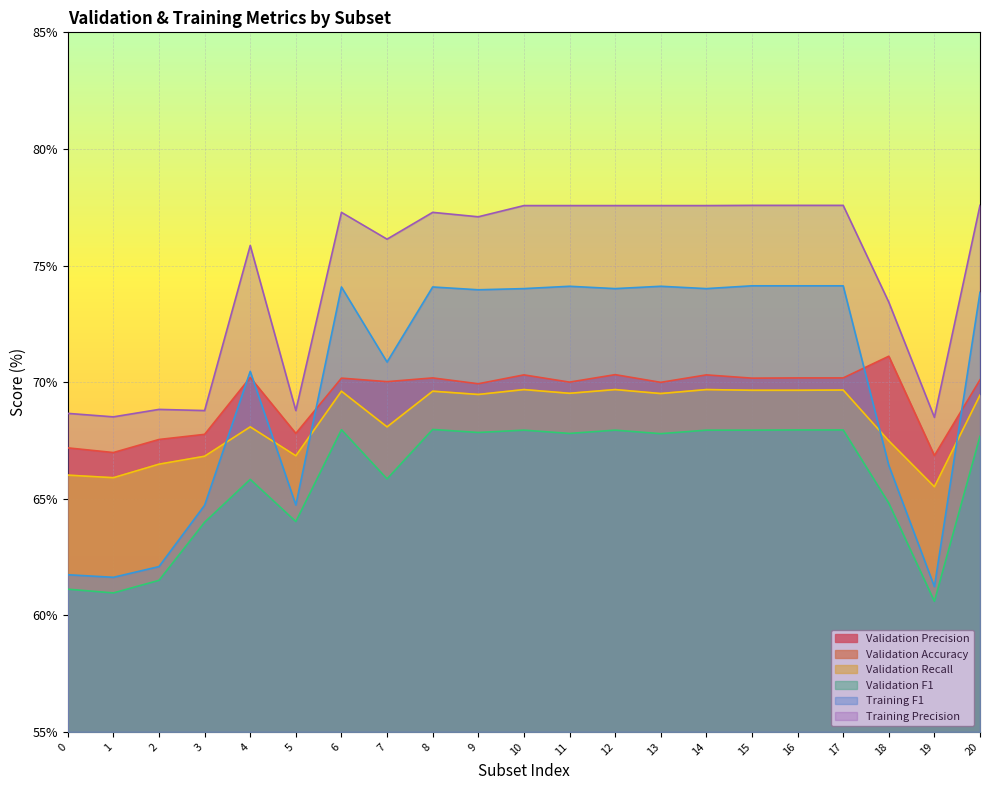

Reading left to right, what are all the values shown in this chart?

Validation Precision: 0=67.2	1=67.0	2=67.5	3=67.8	4=70.2	5=67.8	6=70.2	7=70.0	8=70.2	9=69.9	10=70.3	11=70.0	12=70.3	13=70.0	14=70.3	15=70.2	16=70.2	17=70.2	18=71.1	19=66.8	20=70.1
Validation Accuracy: 0=66.0	1=65.9	2=66.5	3=66.8	4=68.1	5=66.8	6=69.6	7=68.1	8=69.6	9=69.5	10=69.7	11=69.5	12=69.7	13=69.5	14=69.7	15=69.7	16=69.7	17=69.7	18=67.5	19=65.5	20=69.4
Validation Recall: 0=66.0	1=65.9	2=66.5	3=66.8	4=68.1	5=66.8	6=69.6	7=68.1	8=69.6	9=69.5	10=69.7	11=69.5	12=69.7	13=69.5	14=69.7	15=69.7	16=69.7	17=69.7	18=67.5	19=65.5	20=69.4
Validation F1: 0=61.1	1=61.0	2=61.5	3=64.0	4=65.8	5=64.0	6=68.0	7=65.8	8=68.0	9=67.8	10=67.9	11=67.8	12=67.9	13=67.8	14=67.9	15=67.9	16=68.0	17=68.0	18=64.8	19=60.6	20=67.7
Training F1: 0=61.7	1=61.6	2=62.1	3=64.7	4=70.5	5=64.7	6=74.1	7=70.9	8=74.1	9=74.0	10=74.0	11=74.1	12=74.0	13=74.1	14=74.0	15=74.1	16=74.1	17=74.1	18=66.4	19=61.2	20=73.8
Training Precision: 0=68.7	1=68.5	2=68.8	3=68.8	4=75.9	5=68.8	6=77.3	7=76.1	8=77.3	9=77.1	10=77.6	11=77.6	12=77.6	13=77.6	14=77.6	15=77.6	16=77.6	17=77.6	18=73.4	19=68.5	20=77.6